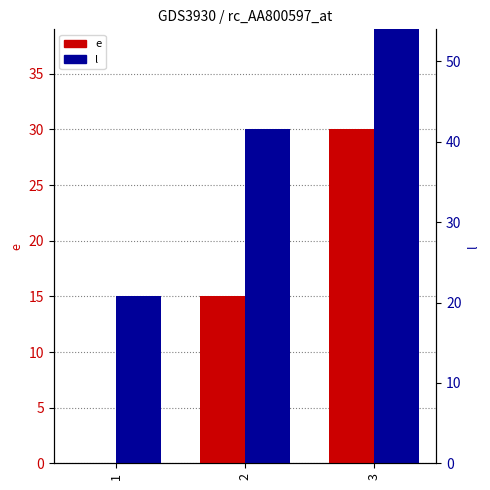

Which category has the lowest value in the l series?

1